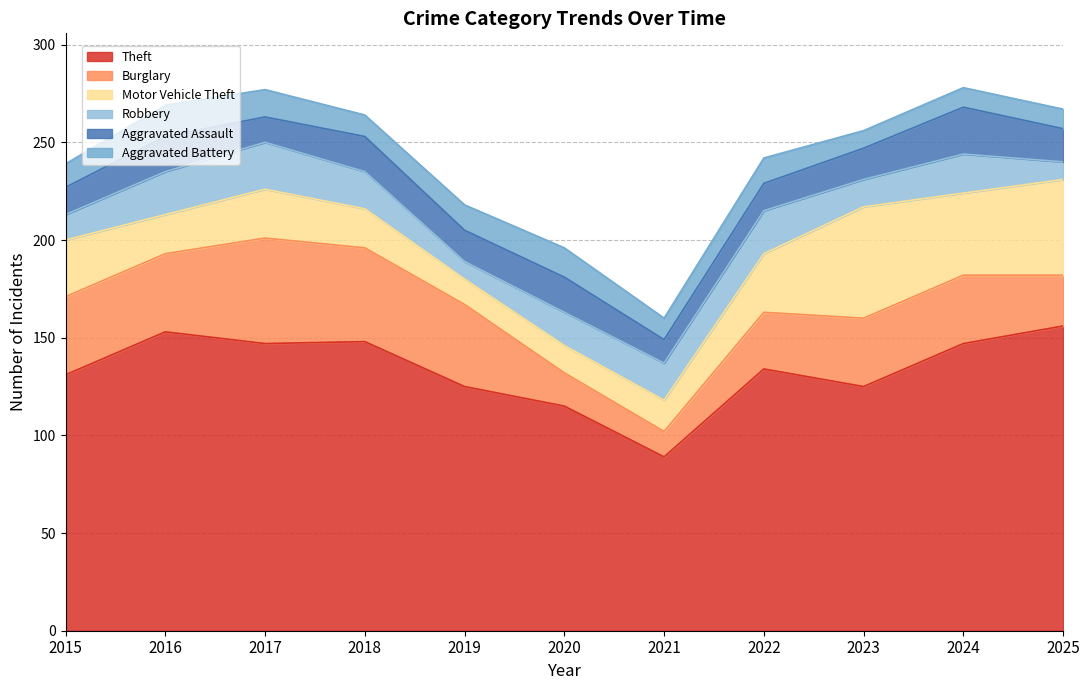

Count the number of categories in the chart.

11